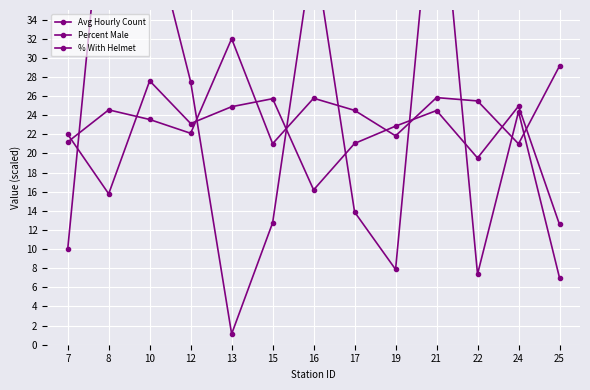

Where does the % With Helmet series first go above 22?

10